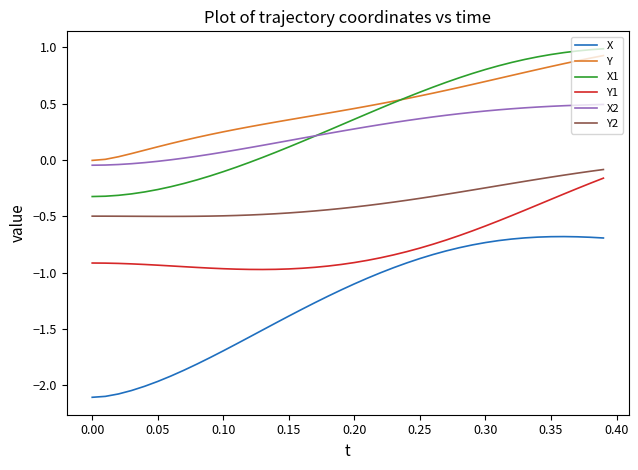

True or false: X and X1 cross at least once.

False